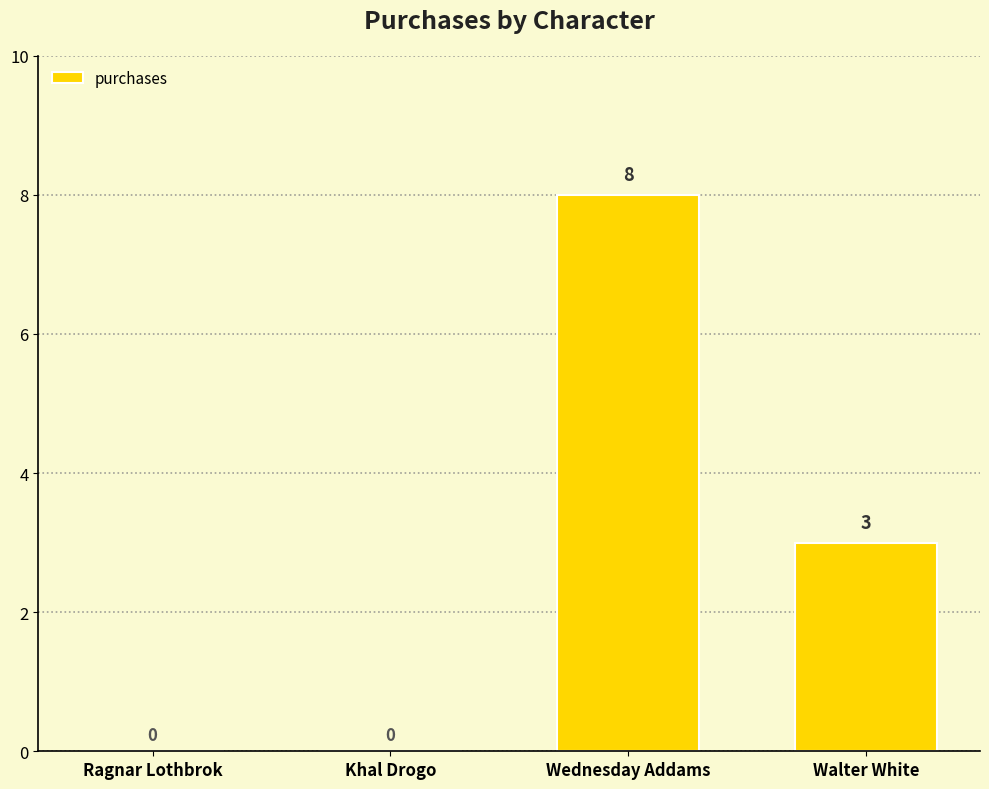

Reading left to right, list all the values displayed in this chart.

Ragnar Lothbrok=0	Khal Drogo=0	Wednesday Addams=8	Walter White=3